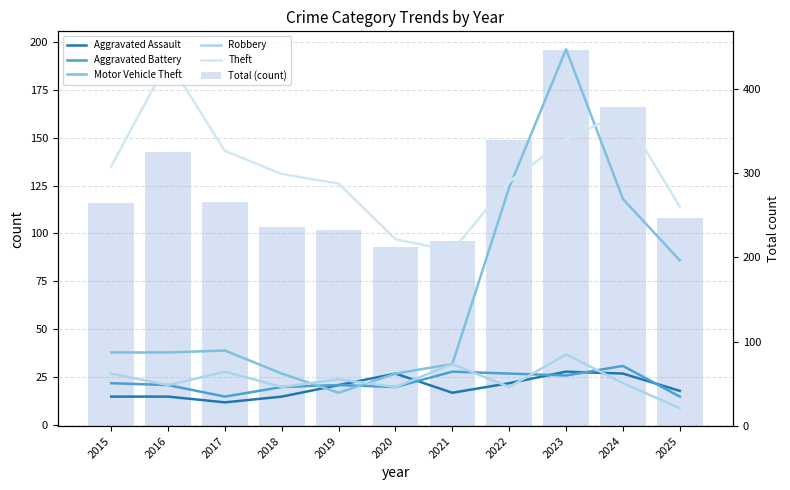

Which has a higher value, 2020 or 2021?

2020